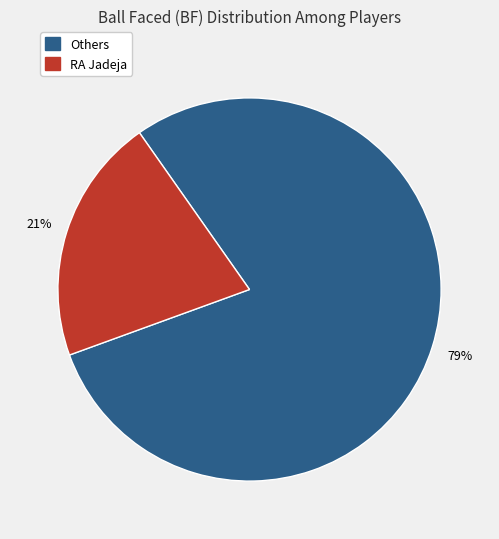

Is there a majority slice in this chart?

Yes